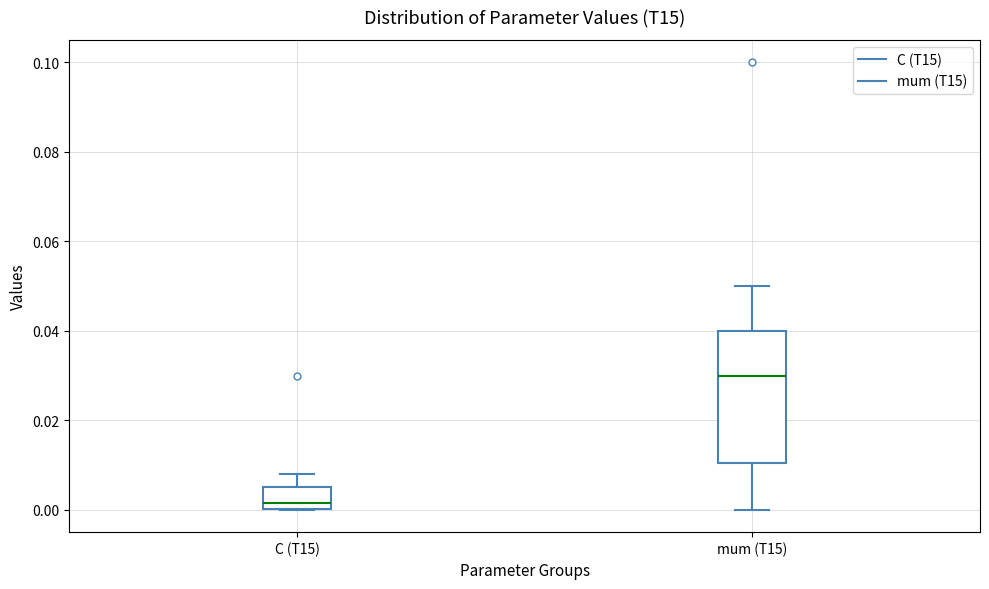

Where is the lower edge of the box for C (T15) on the y-axis? The values are not printed on the chart, so give them approximately, as read against the axis.

0.000